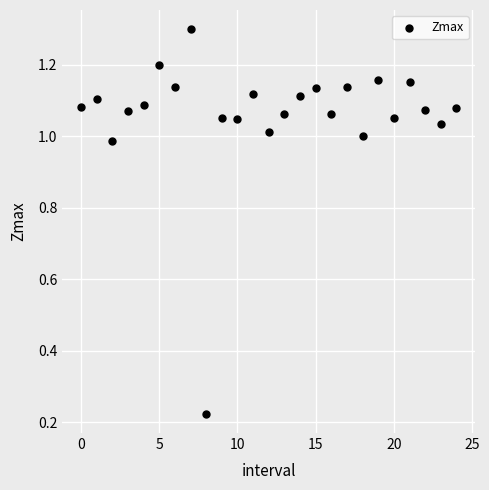

How many data points are displayed?

25